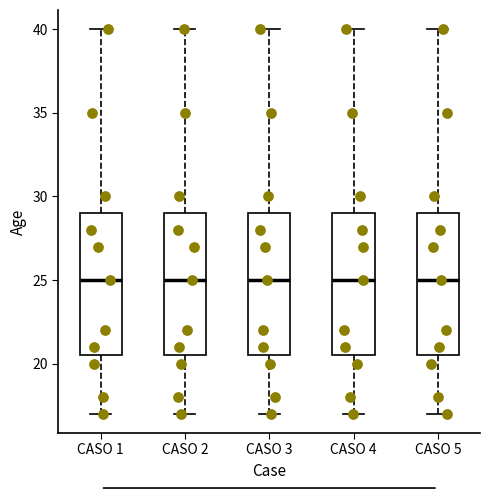

Reading left to right, transcribe this box plot: for each box, give where its median line is, the range the box spans, and where its two whiskers end, as read against the y-axis. The values are not printed on the chart, so give them approximately, as read against the axis.

CASO 1: median 25.0, box 20.5 to 29.0, whiskers 17.0 to 40.0
CASO 2: median 25.0, box 20.5 to 29.0, whiskers 17.0 to 40.0
CASO 3: median 25.0, box 20.5 to 29.0, whiskers 17.0 to 40.0
CASO 4: median 25.0, box 20.5 to 29.0, whiskers 17.0 to 40.0
CASO 5: median 25.0, box 20.5 to 29.0, whiskers 17.0 to 40.0